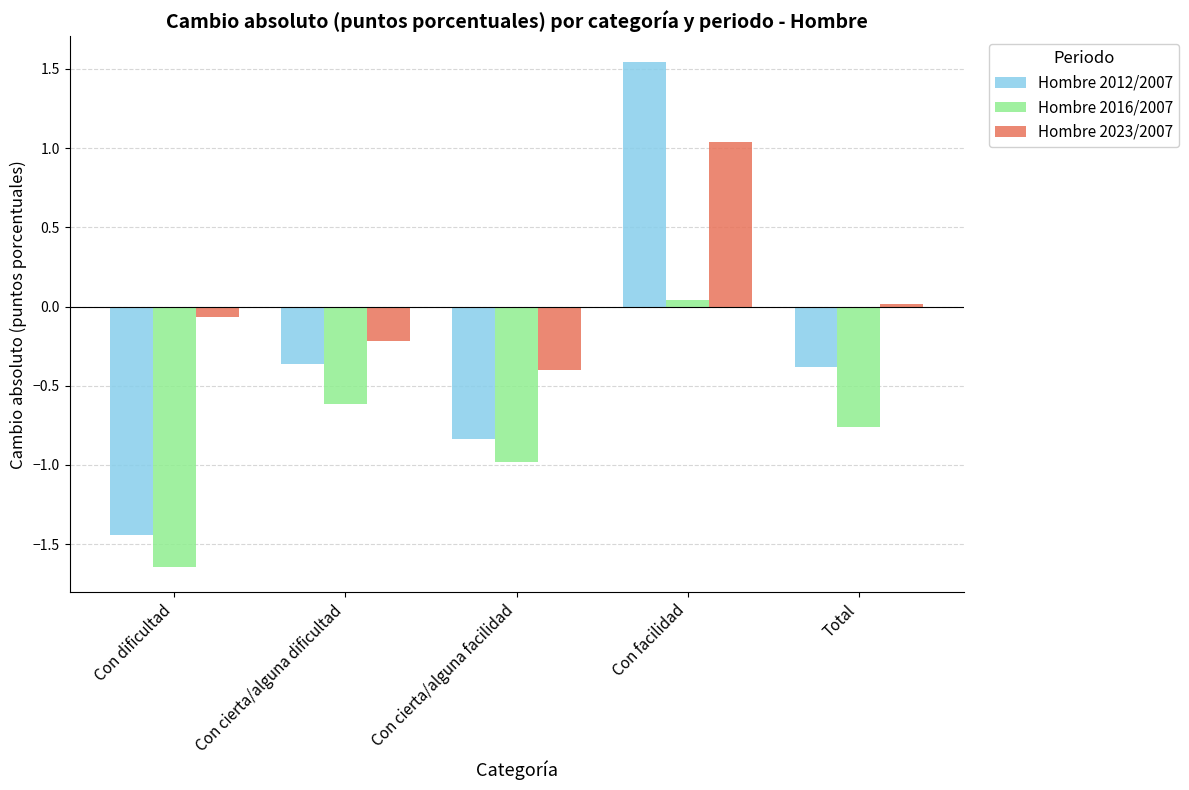

Which category has the lowest value across all series?

Con dificultad